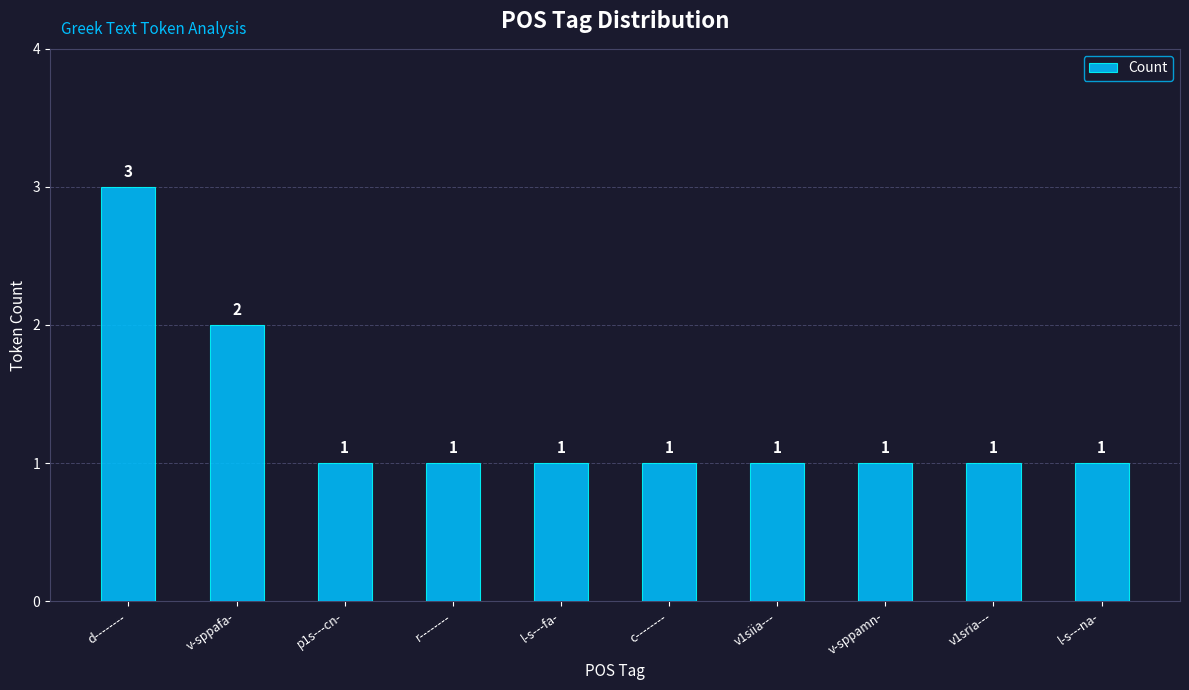

What is the ratio of the value at v-sppafa- to the value at l-s---na-?

2.0